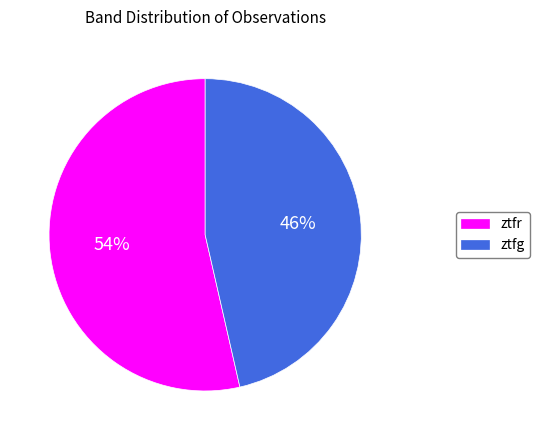

What is the ratio of the value at ztfg to the value at ztfr?

0.9